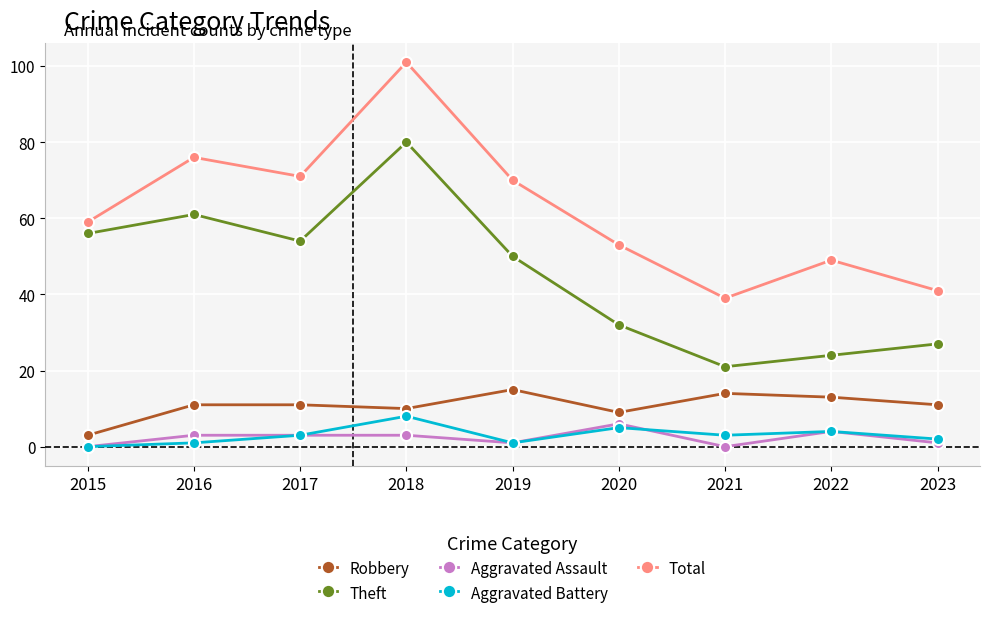

At which label does Aggravated Battery reach its minimum?

2015